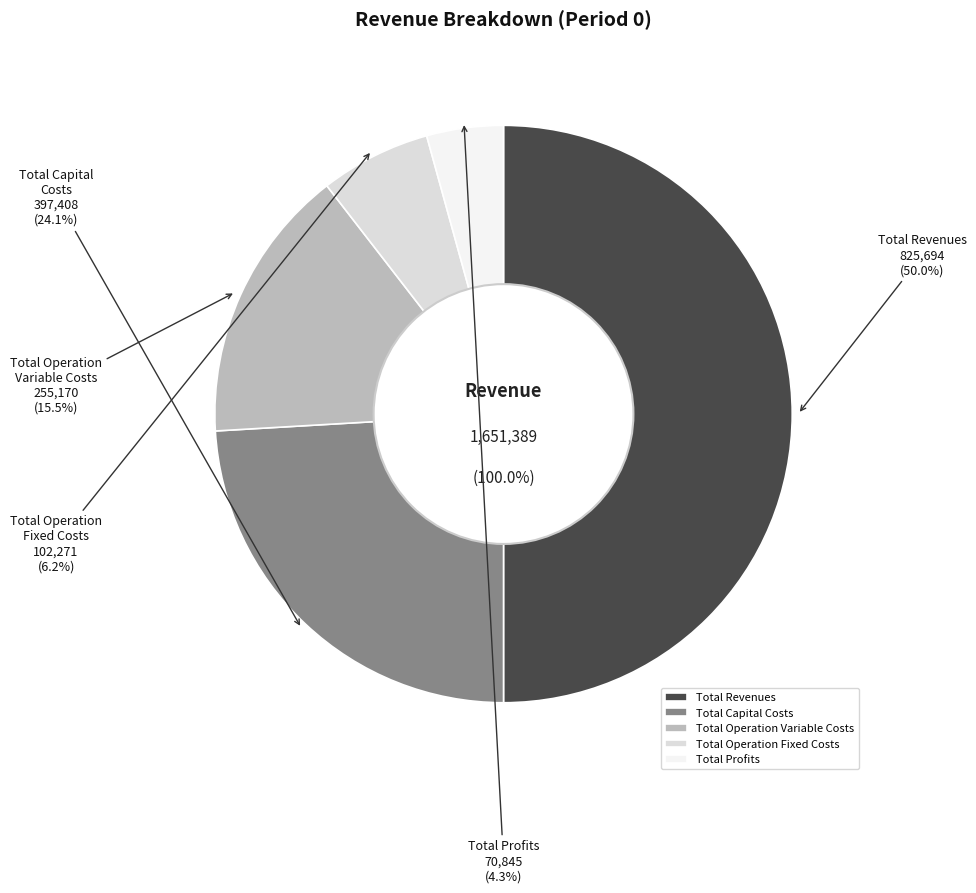

Is there any slice that represents more than half of the pie?

No